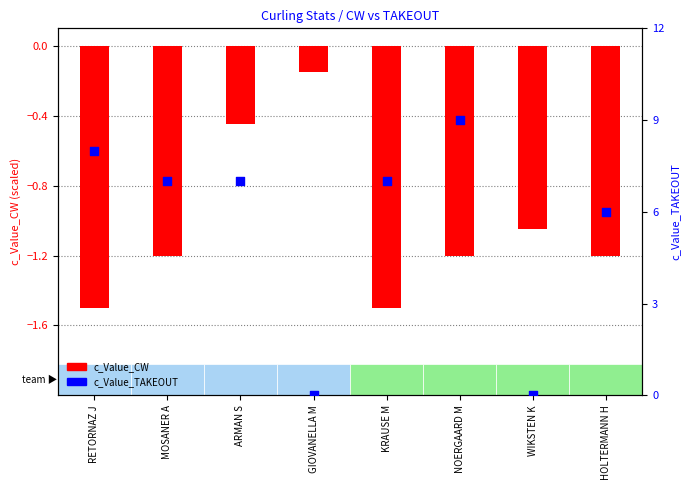

Which series contains the highest Y value?

c_Value_TAKEOUT